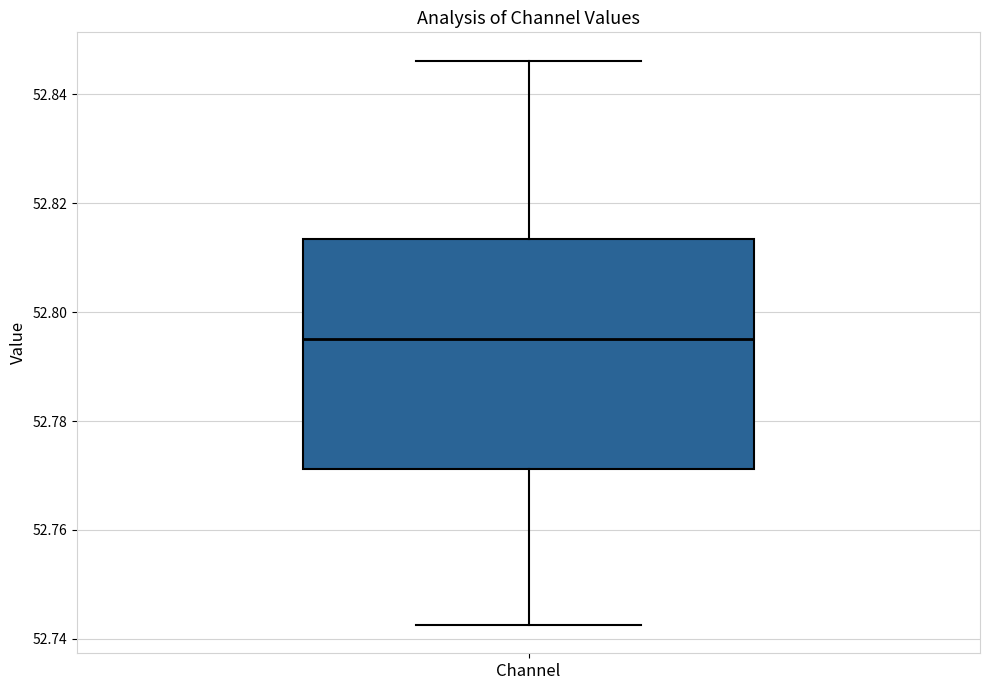

Read this box plot against the y-axis: the position of the median line, the range covered by the box, and the ends of both whiskers. The values are not printed on the chart, so give them approximately, as read against the axis.

median 52.796, box 52.772 to 52.814, whiskers 52.742 to 52.846